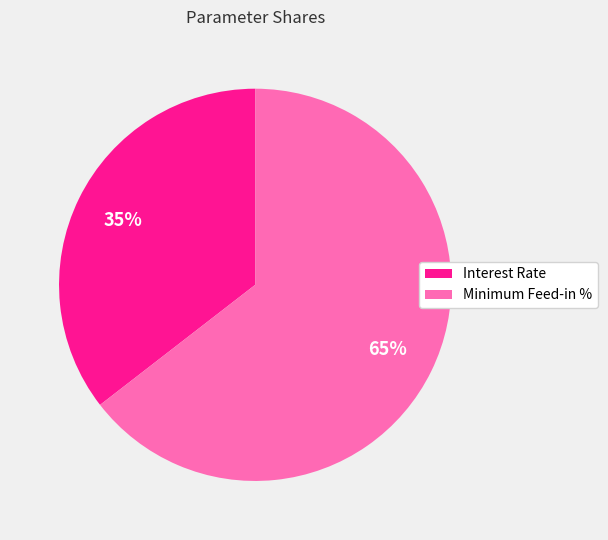

To the nearest percent, what is the combined percentage of Minimum Feed-in % and Interest Rate?

100%